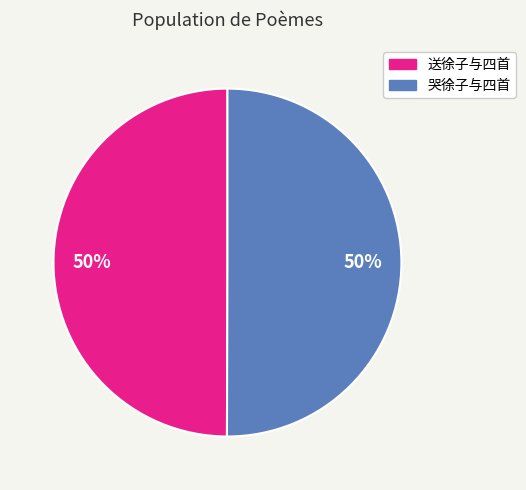

How many segments does this pie chart have?

2